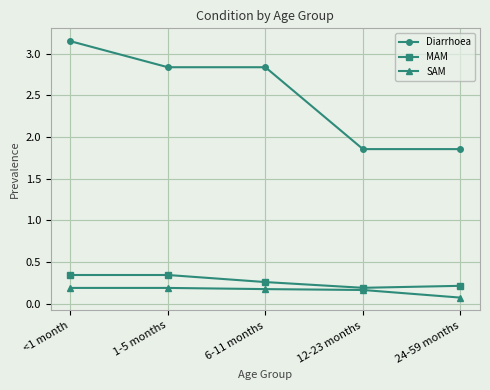

Is the value of Diarrhoea at 12-23 months greater than the value of MAM at 1-5 months?

Yes